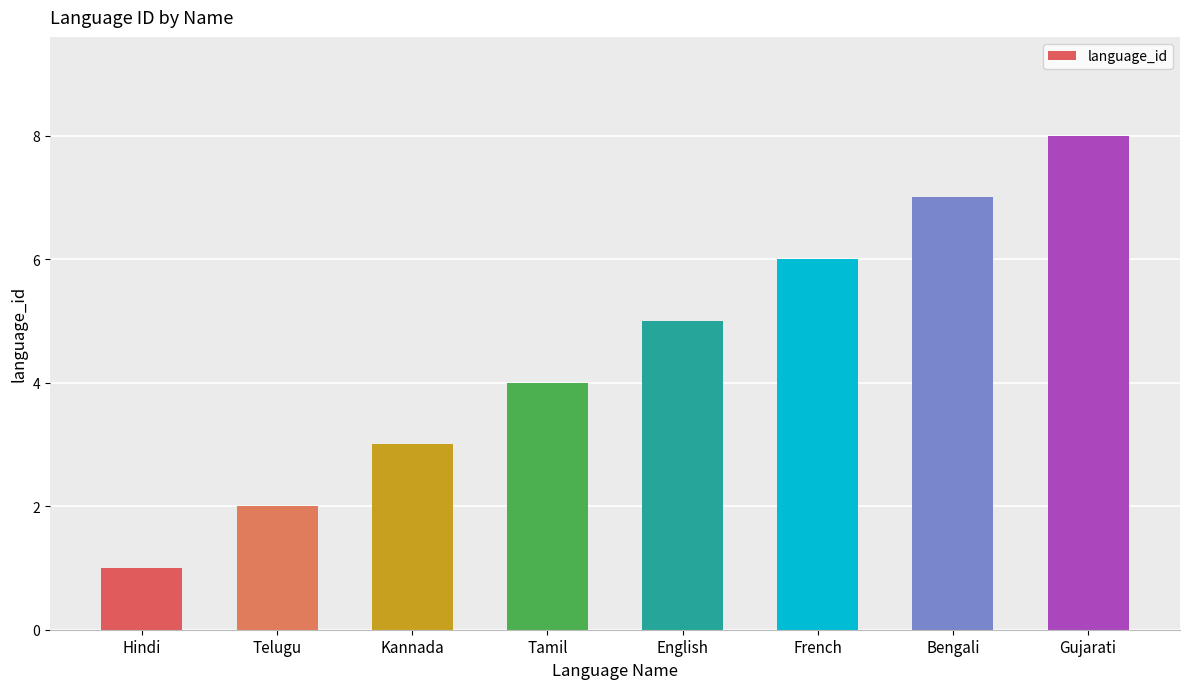

Is it true that the value at English is 5?

True